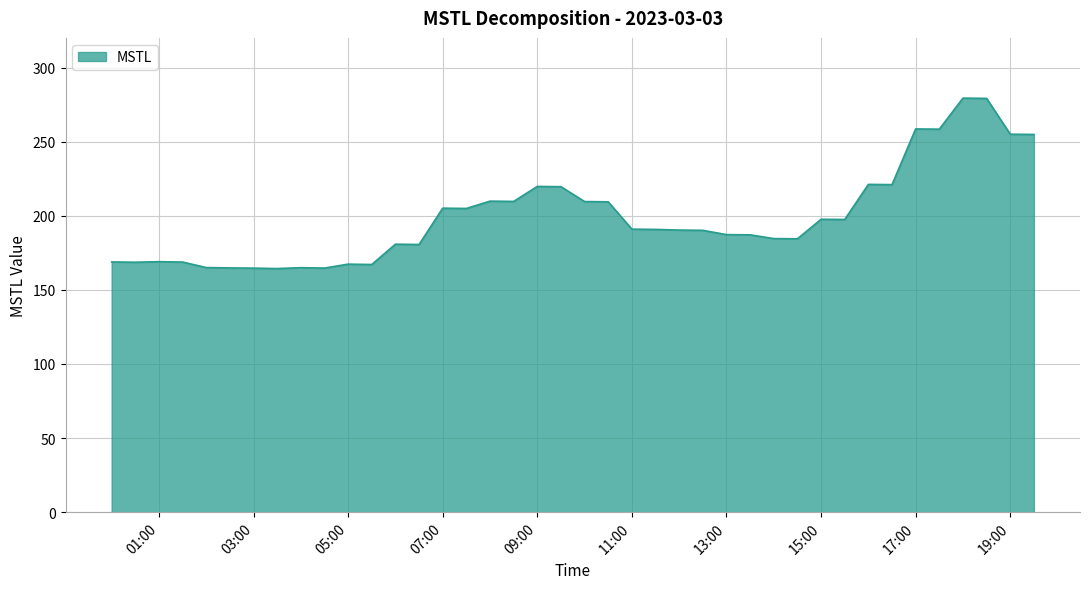

What is the greatest value displayed?

279.4